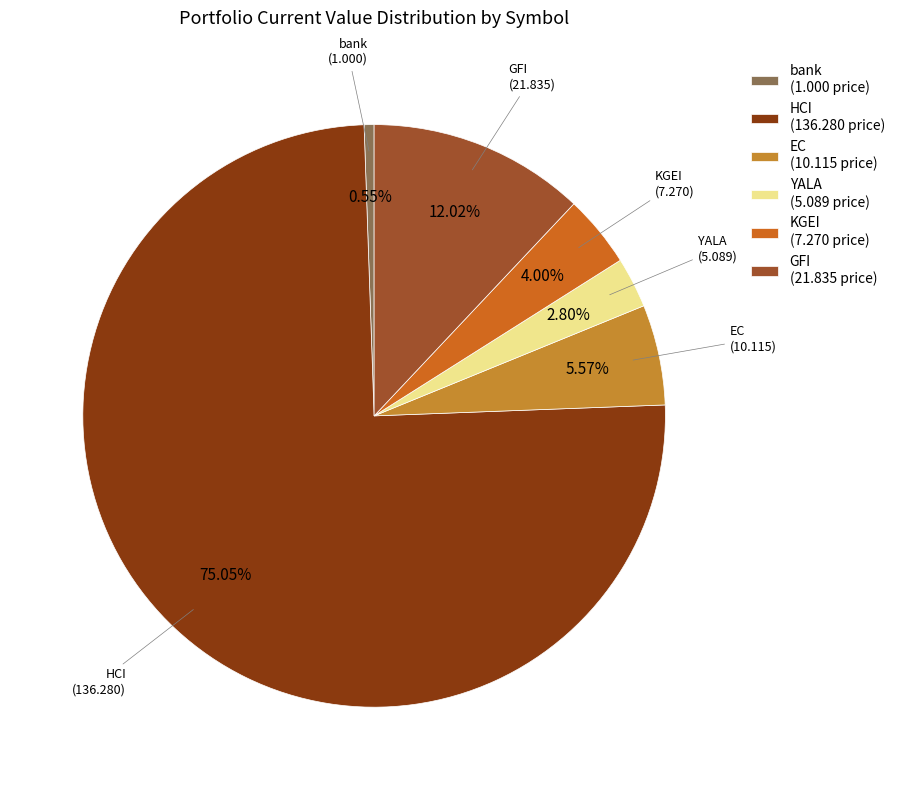

Rank the categories by value from lowest to highest.

bank, YALA, KGEI, EC, GFI, HCI